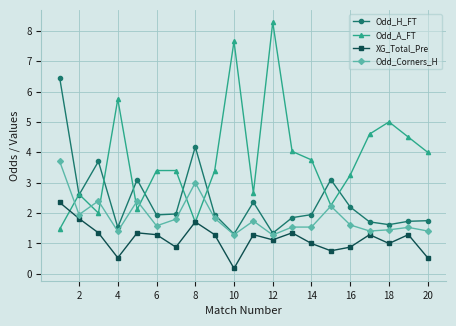

What are all the series names shown in the legend?

Odd_H_FT, Odd_A_FT, XG_Total_Pre, Odd_Corners_H